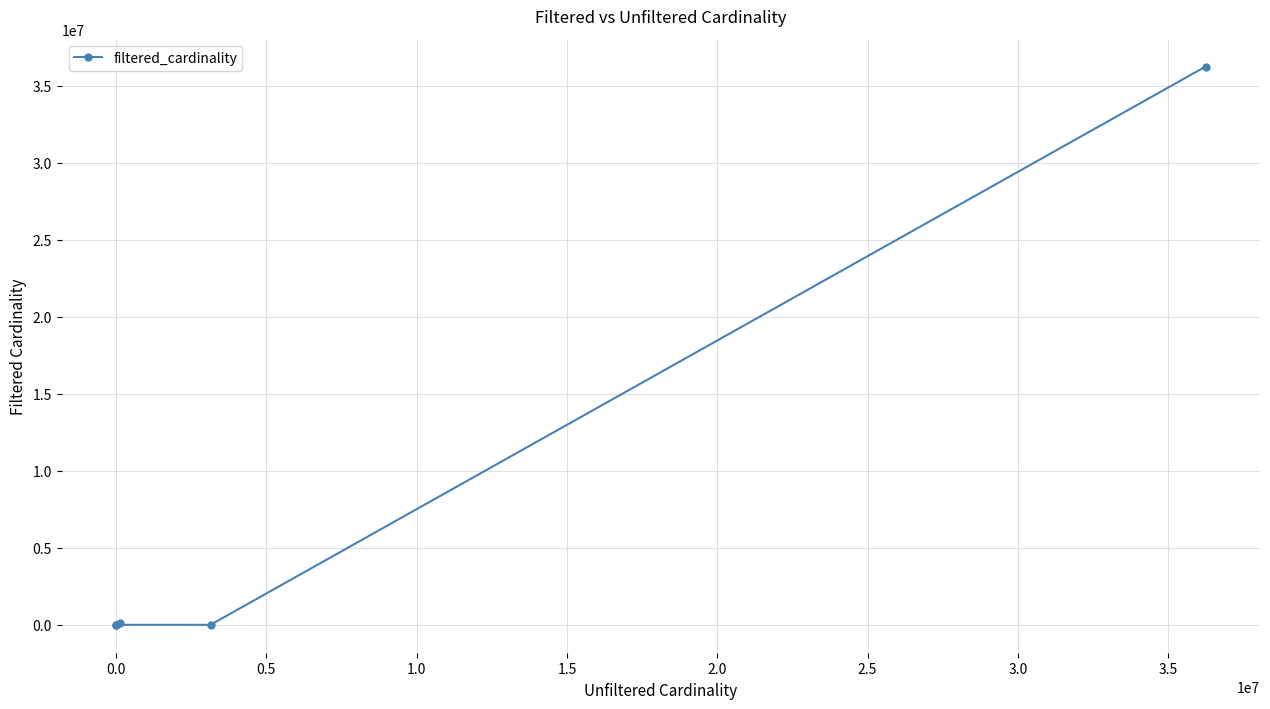

True or false: the data shows 8 at 1.0.

False